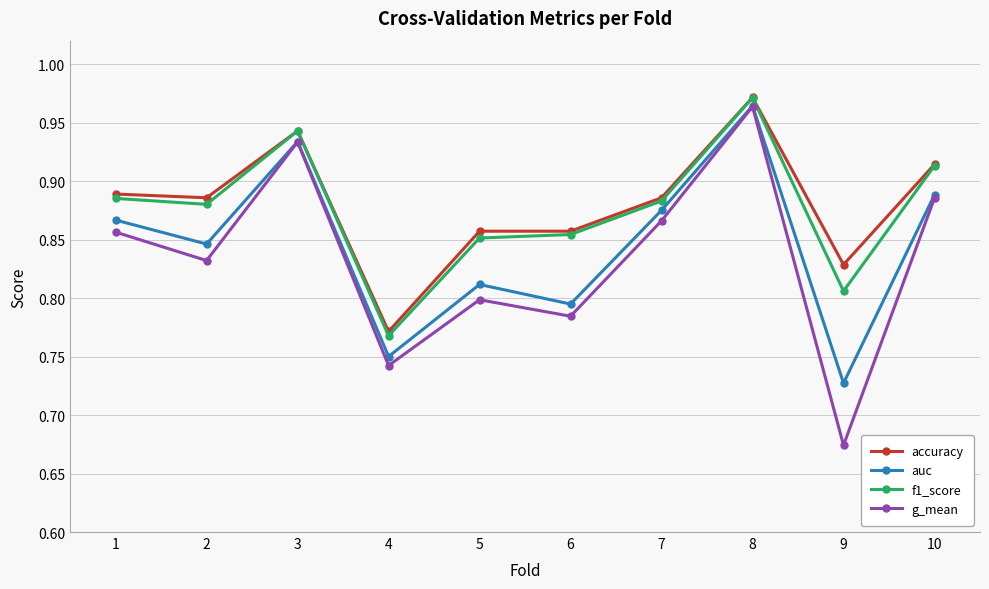

Is the value of accuracy at 7 greater than the value of f1_score at 9?

Yes